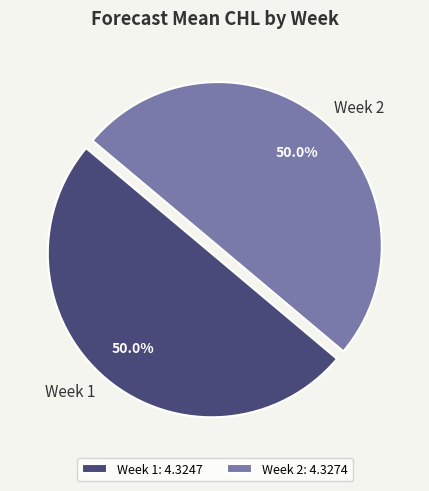

Approximately how many times larger is the value at Week 2 compared to Week 1?

1.0